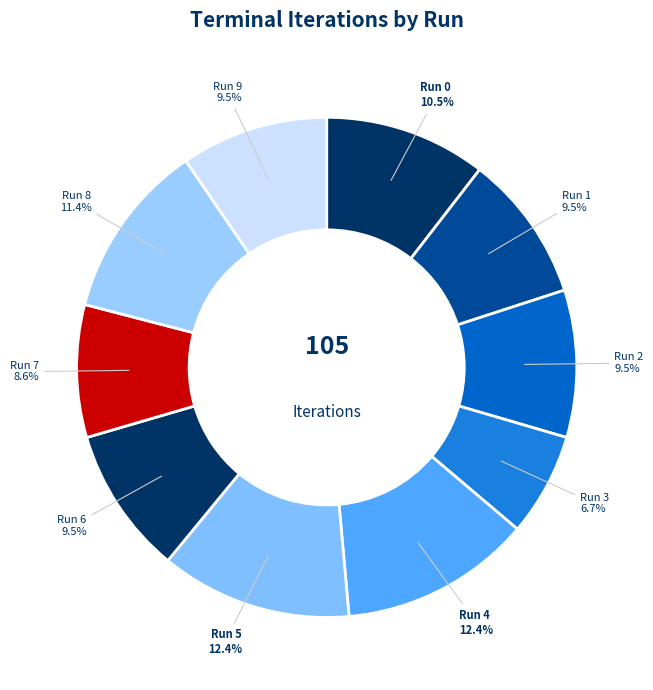

Count the number of slices in the pie.

10